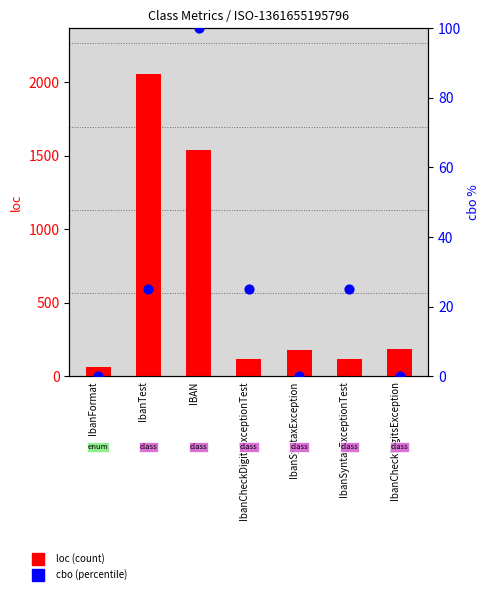

Is the value of loc (count) at IbanTest greater than the value of cbo (percentile) at IbanCheckDigitsExceptionTest?

Yes